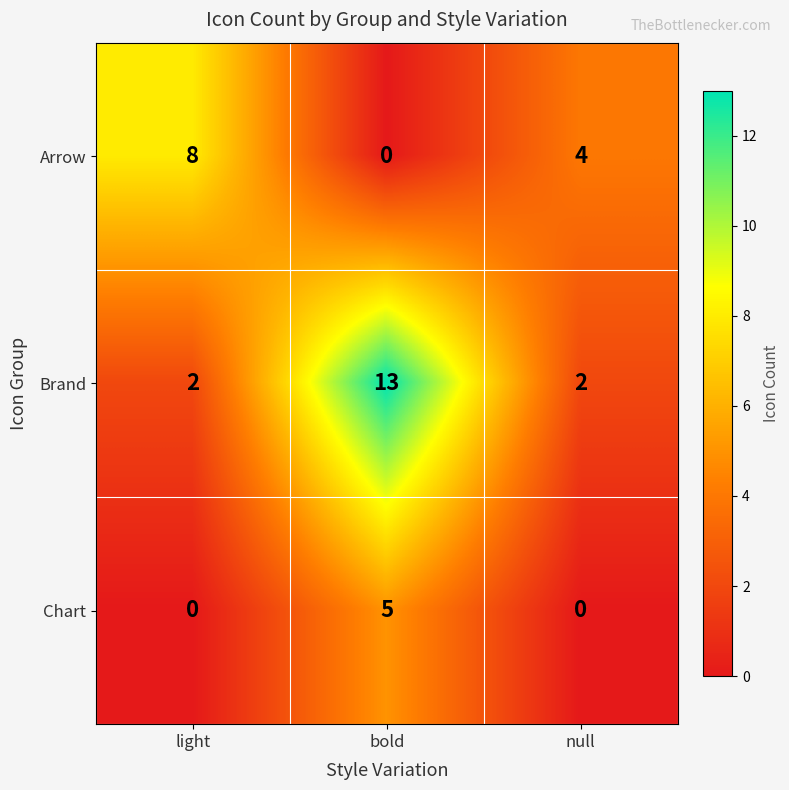

The Chart series shows 1 at bold. True or false?

False